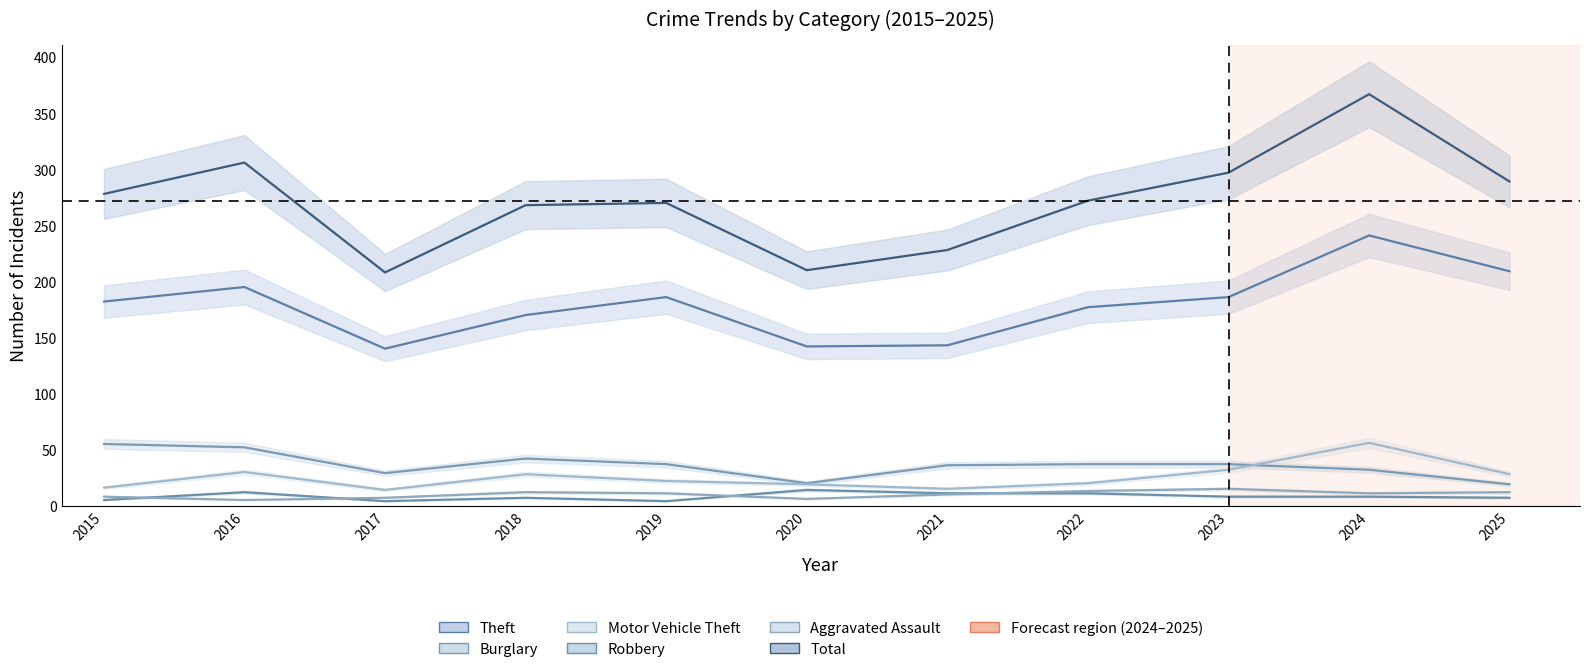

At which label is Motor Vehicle Theft closest to 35?

2023